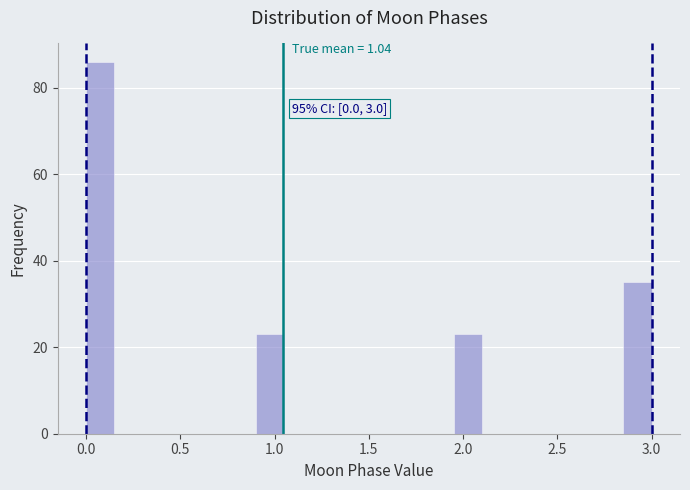

Read against the x-axis, roughly where is the centre of the tallest bar?

0.10